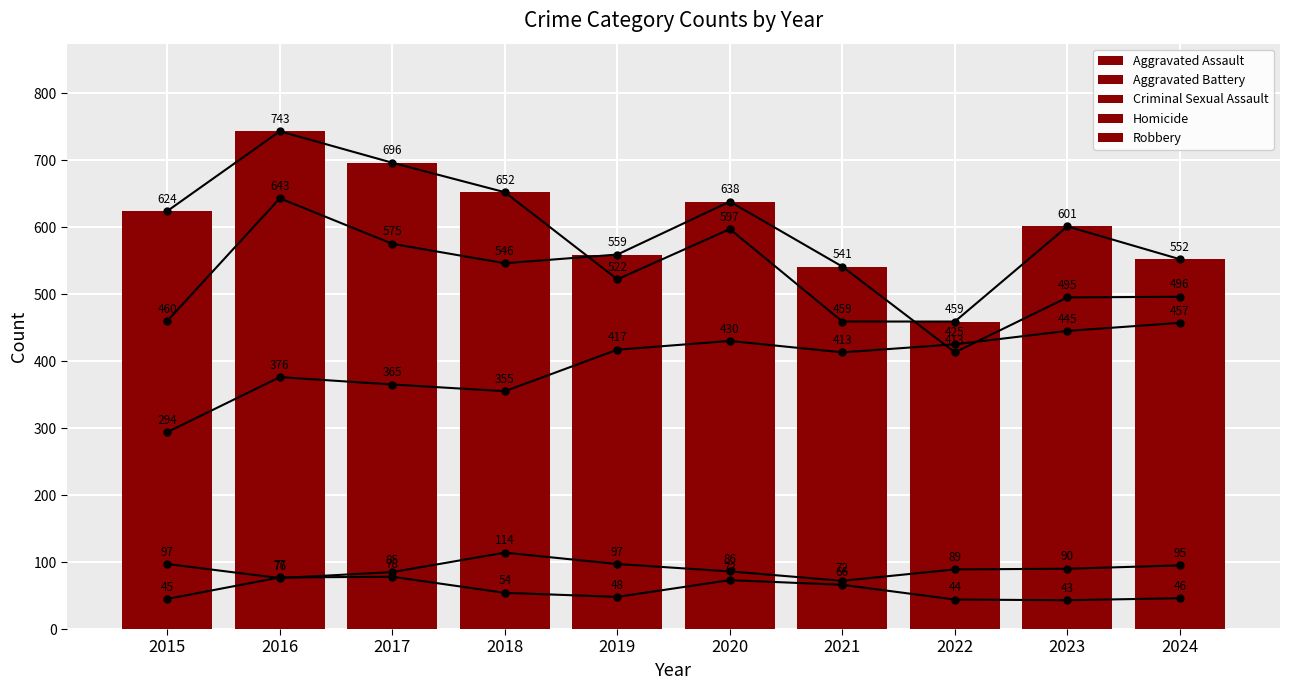

The value of Robbery at 2021 is 171. True or false?

False